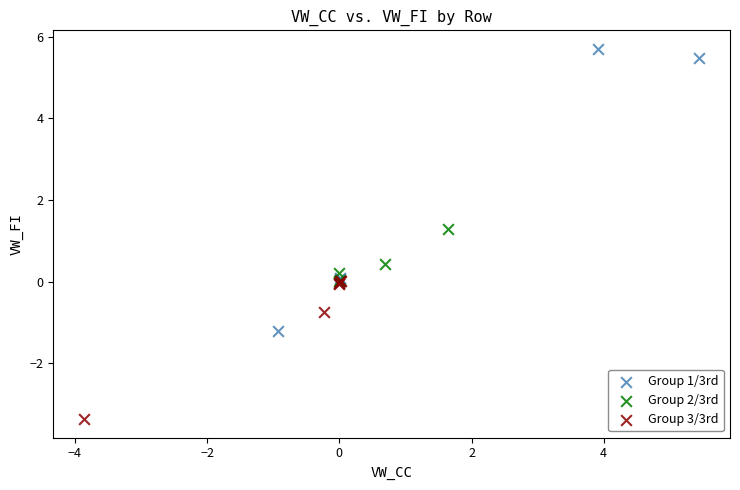

Which series reaches the minimum Y coordinate?

Group 3/3rd